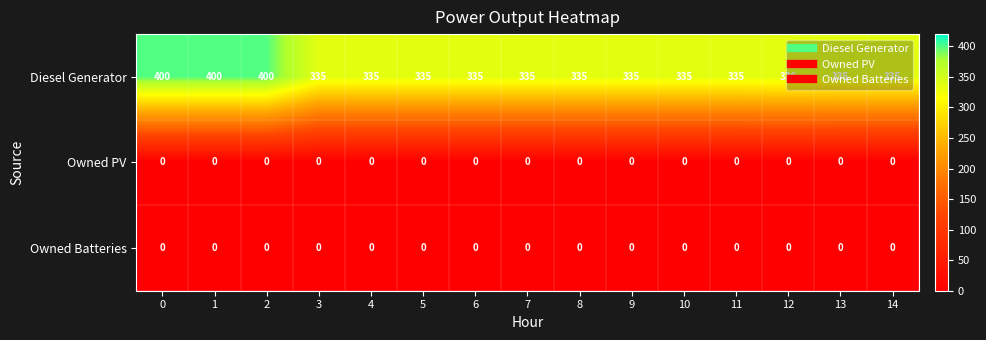

Which series has the largest range (max minus min)?

Diesel Generator